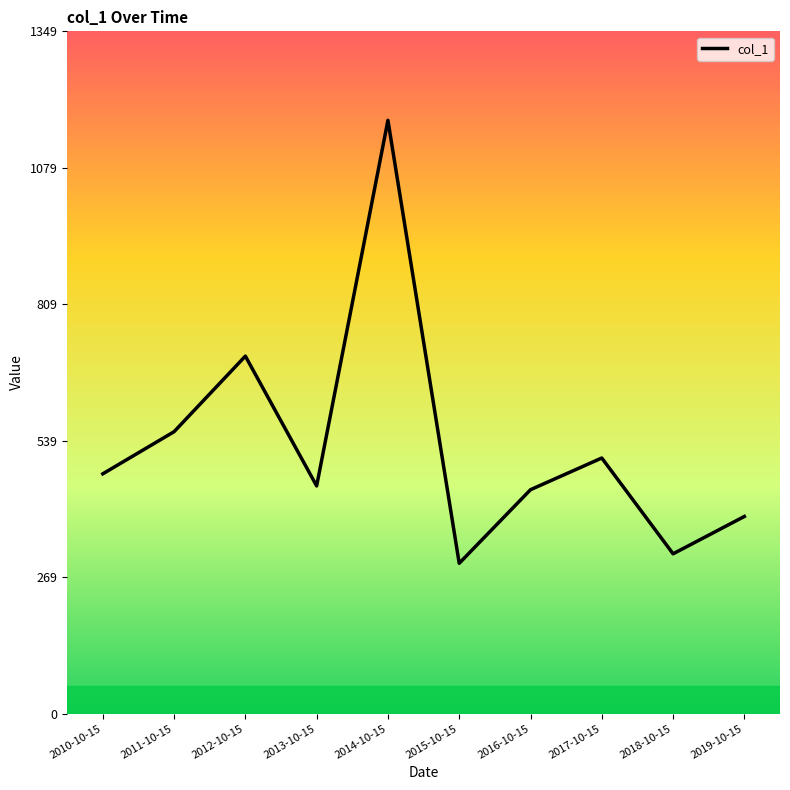

Where does the data first go above 474?

2010-10-15